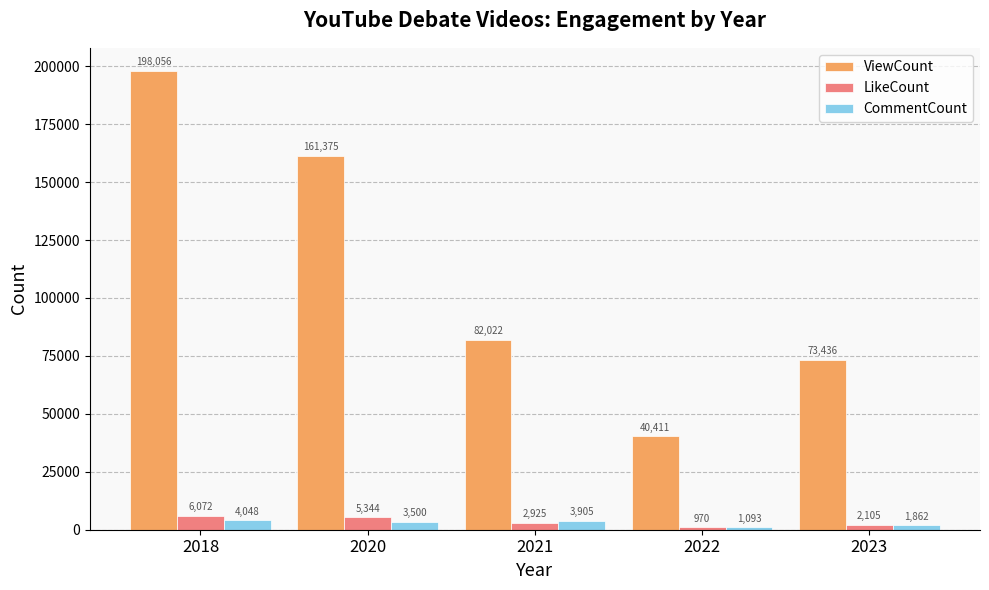

How many categories are shown in the chart?

5